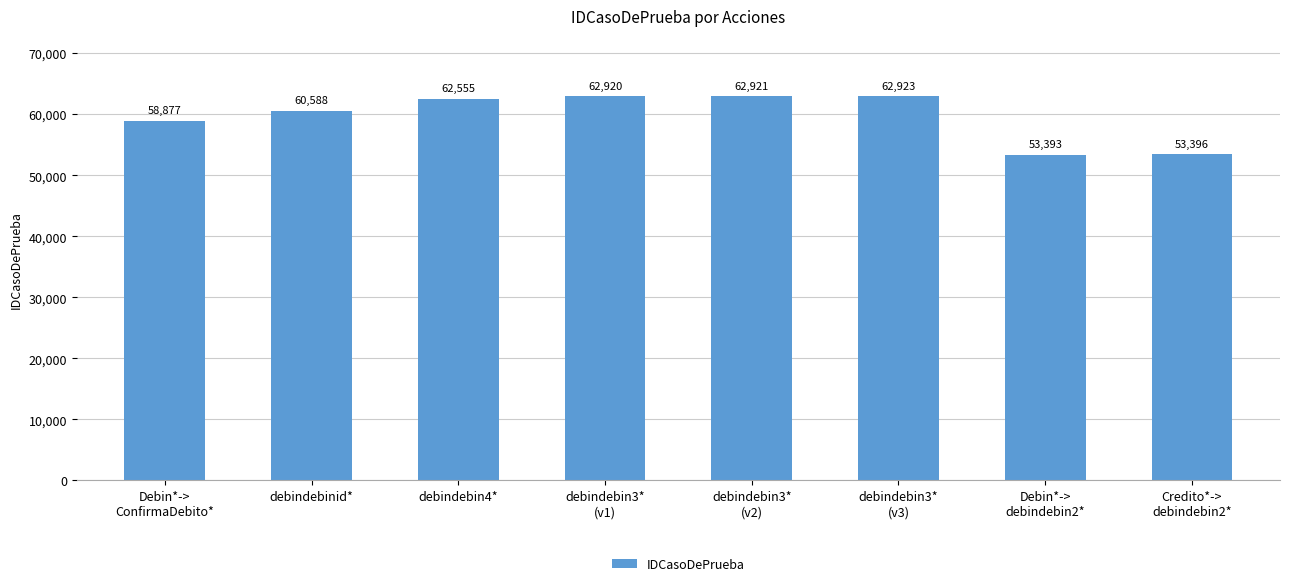

What is the ratio of the value at debindebinid* to the value at Credito*->
debindebin2*?

1.1